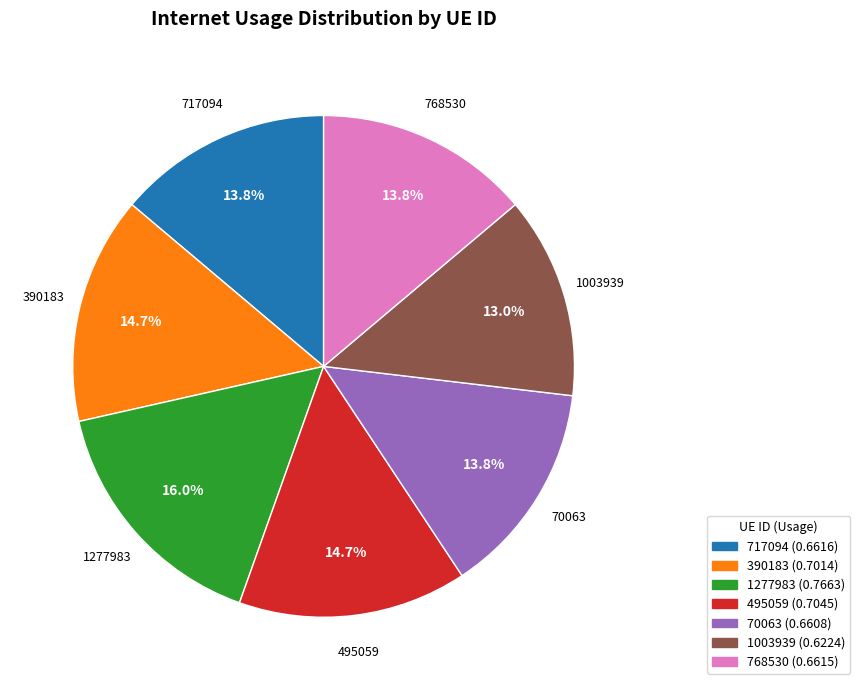

Is it true that 495059 is 1% of the pie?

False